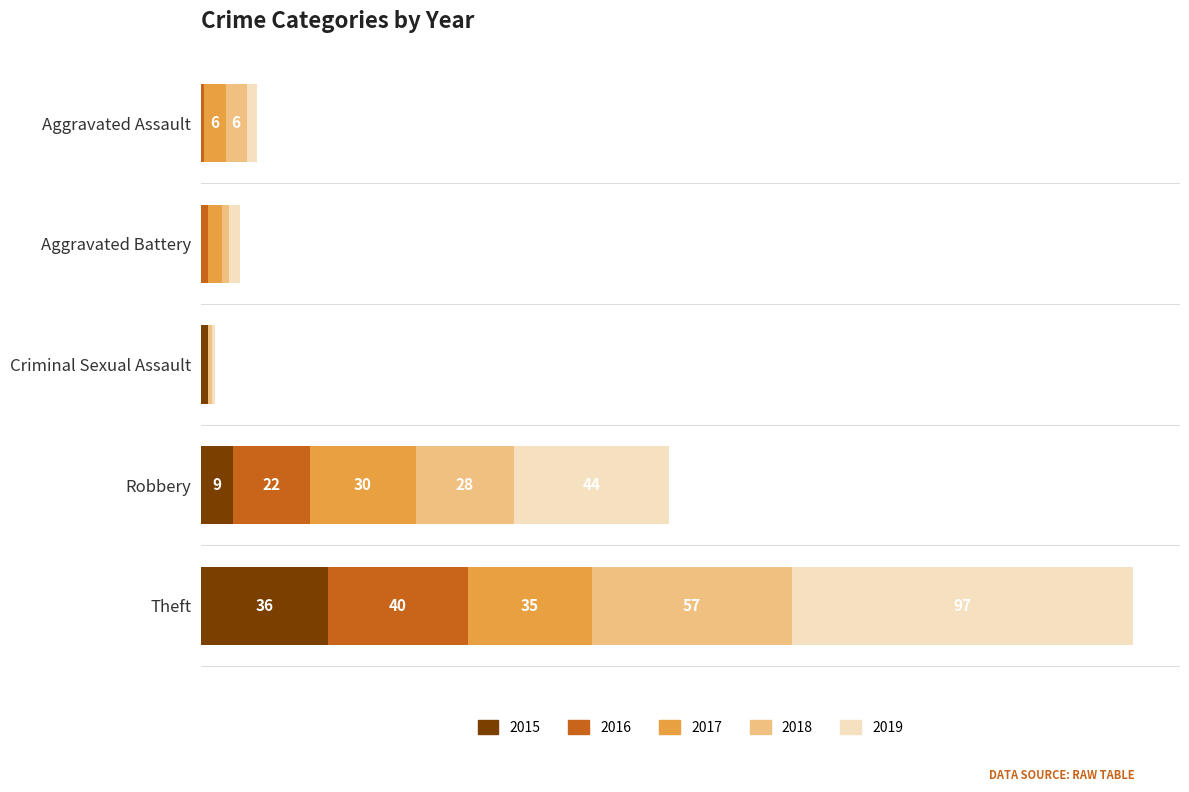

List the series in order of their peak value, highest first.

2019, 2018, 2016, 2015, 2017